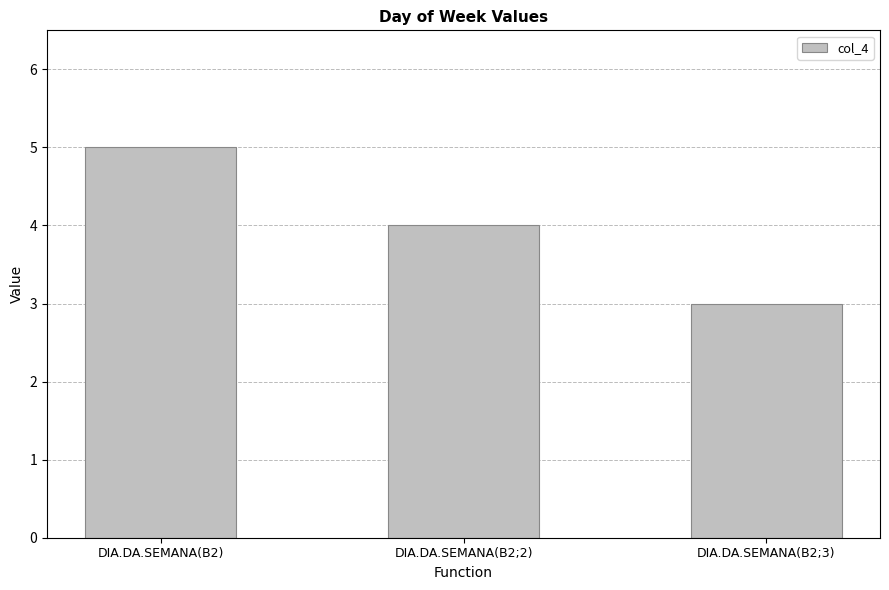

What is the label of the 1st bar from the left?

DIA.DA.SEMANA(B2)